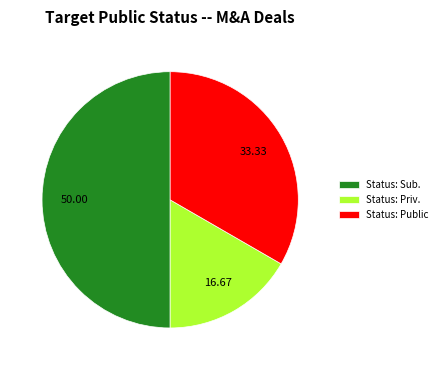

Does Status: Public account for over 50% of the chart?

No